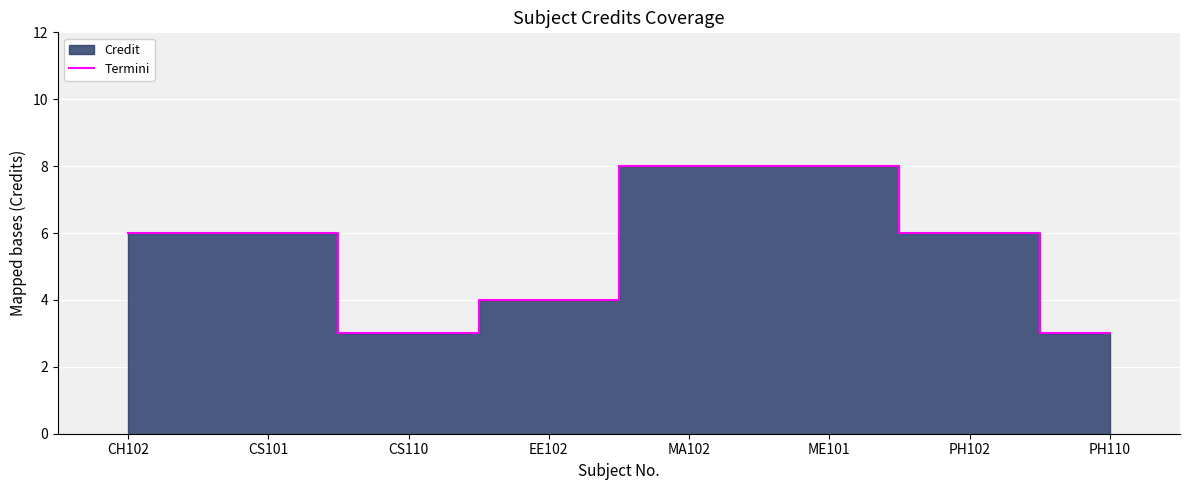

List the labels in order of value, largest first.

MA102, ME101, CH102, CS101, PH102, EE102, CS110, PH110